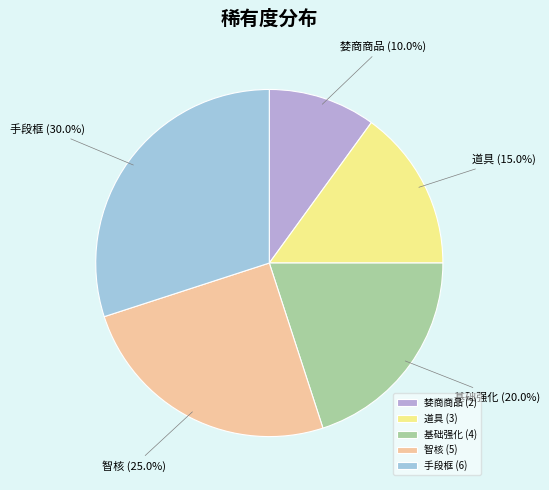

Which slice is the smallest?

婪商商品